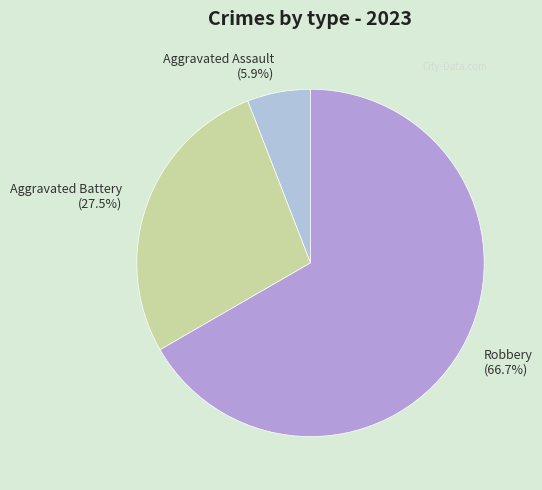

To the nearest percent, what is the average slice percentage?

33%